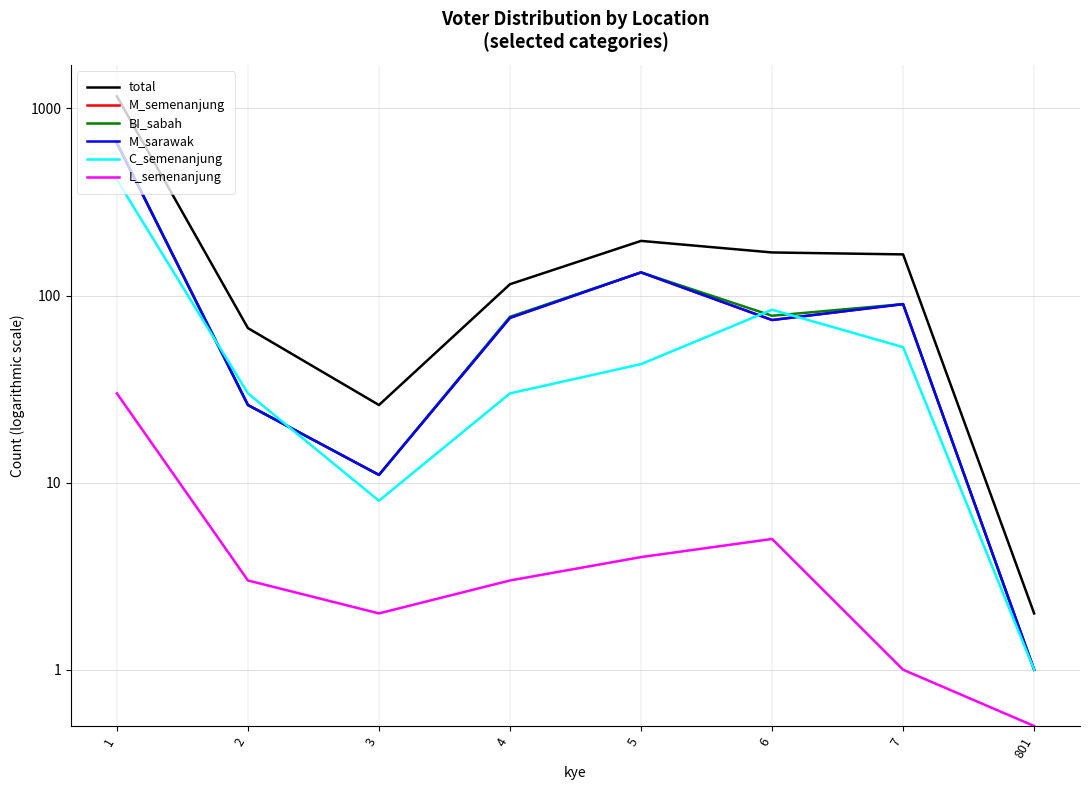

What value does the total series have at 5?

196.0